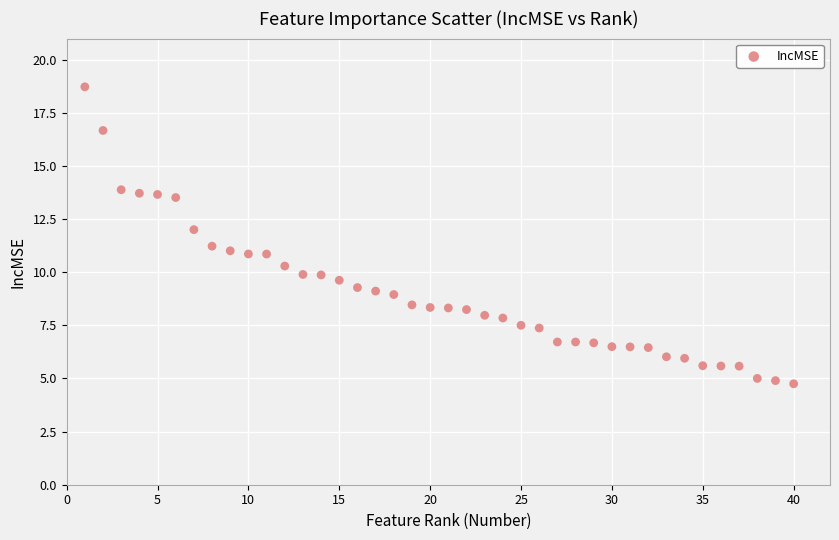

What is the range of X values (max minus min)?

39.0